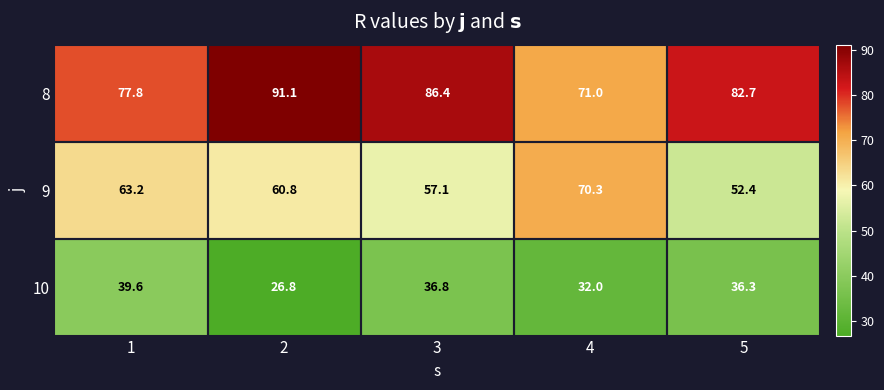

At how many categories does at least one series exceed 36?

5